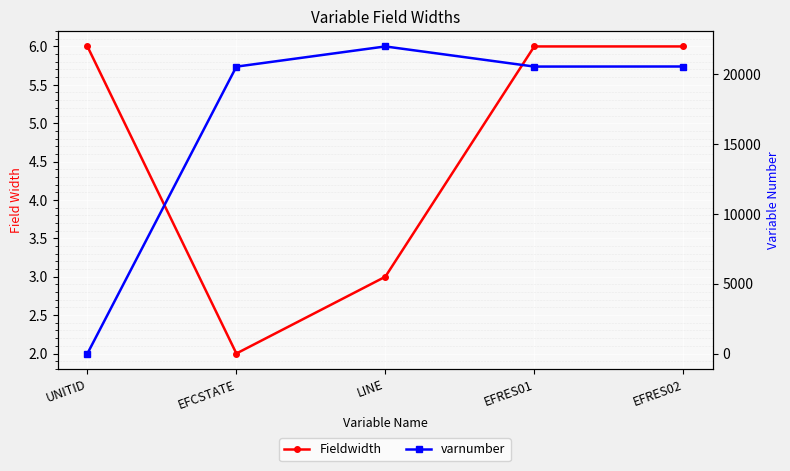

Where is the first local minimum for Fieldwidth?

EFCSTATE